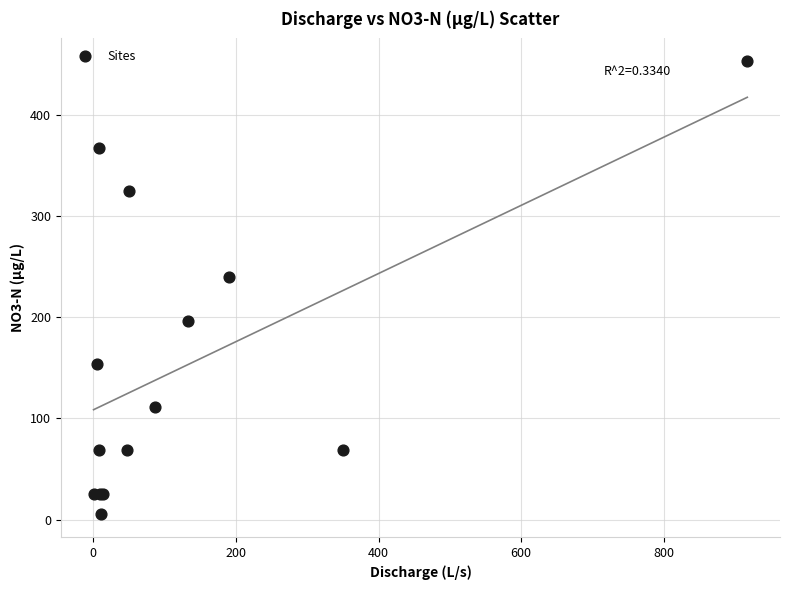

What Y value in the scatter plot is closest to 229?

239.3